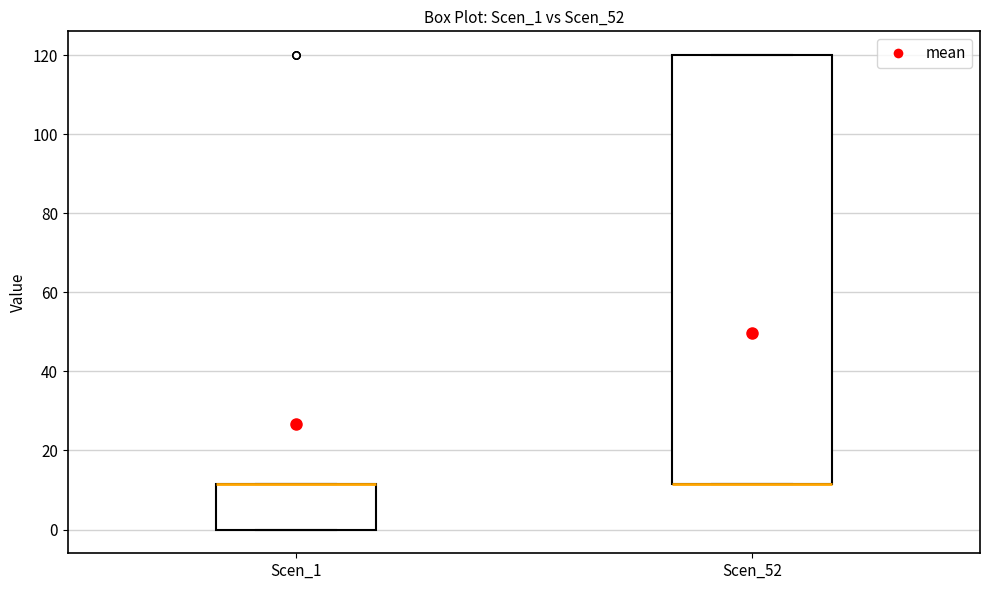

Which box is the tallest, from its lower edge to its upper edge?

Scen_52